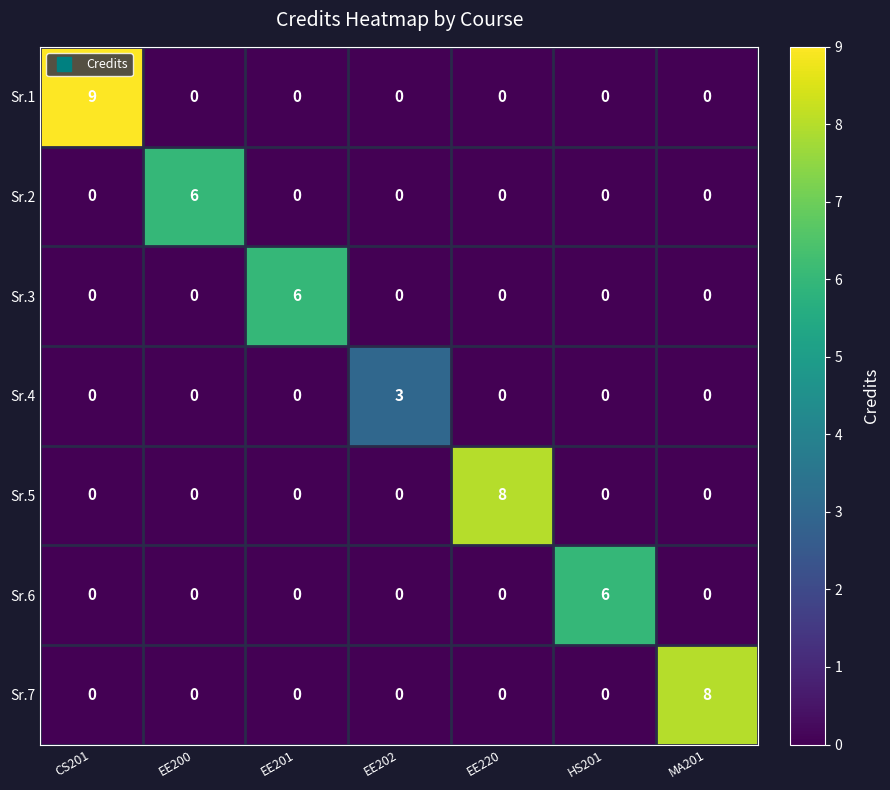

Count the Sr.3 values in the range 0 to 1.

6